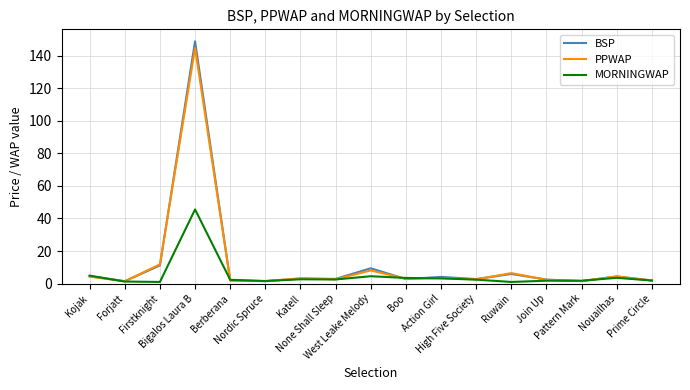

True or false: MORNINGWAP has more than 0 interior local peaks.

True